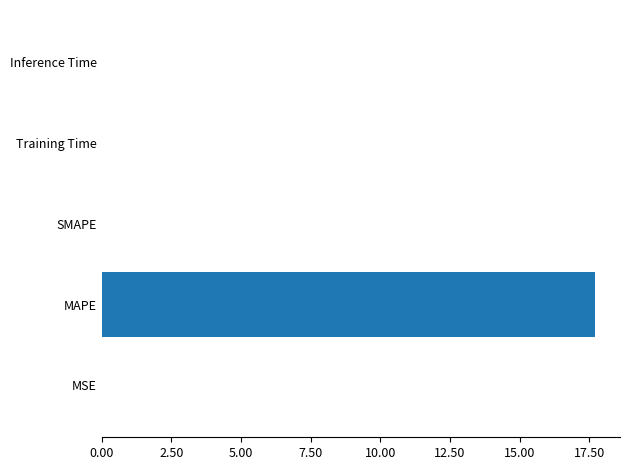

What is the sum of all values?

17.7